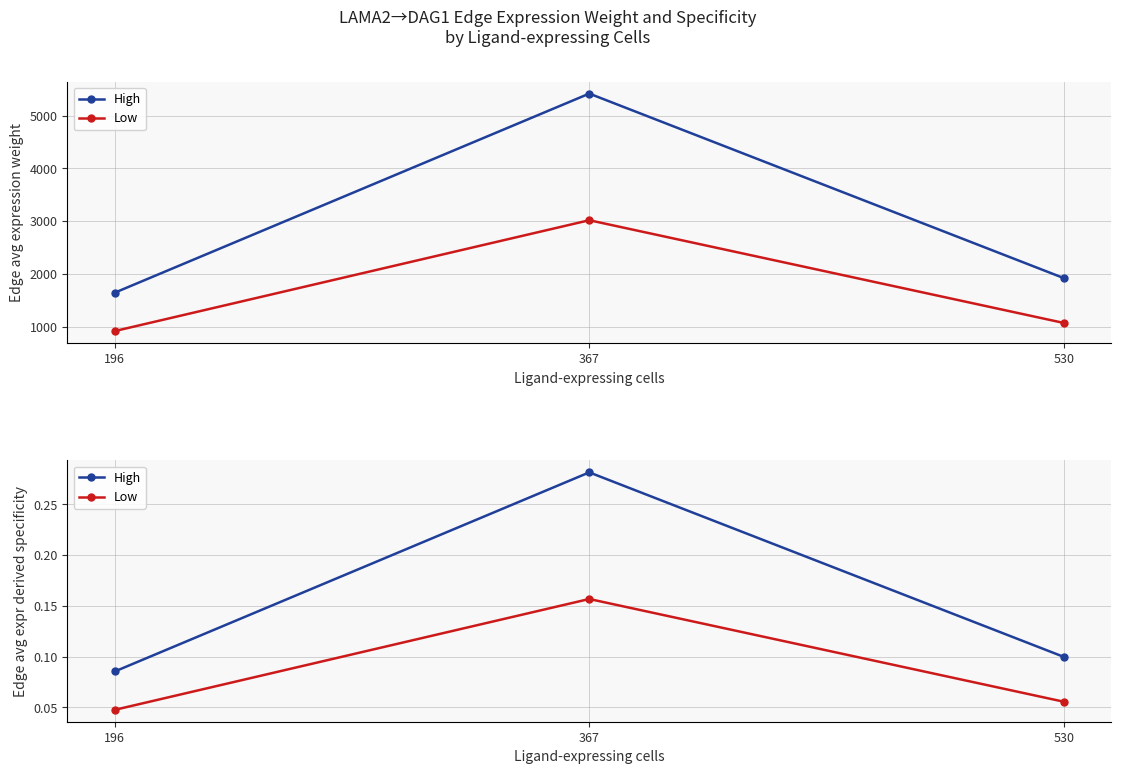

The value of Low at 367 is 0.2. True or false?

True